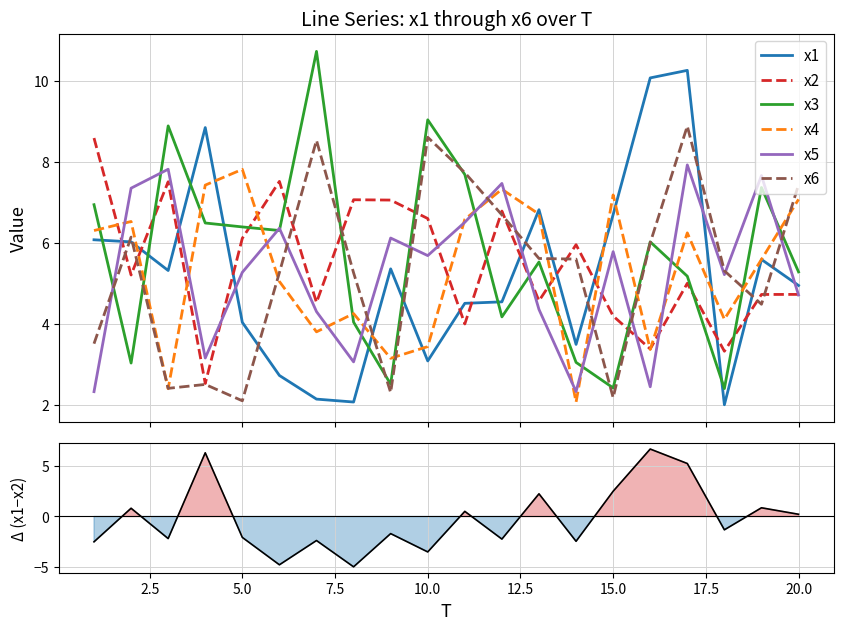

Count the number of data series in this chart.

6